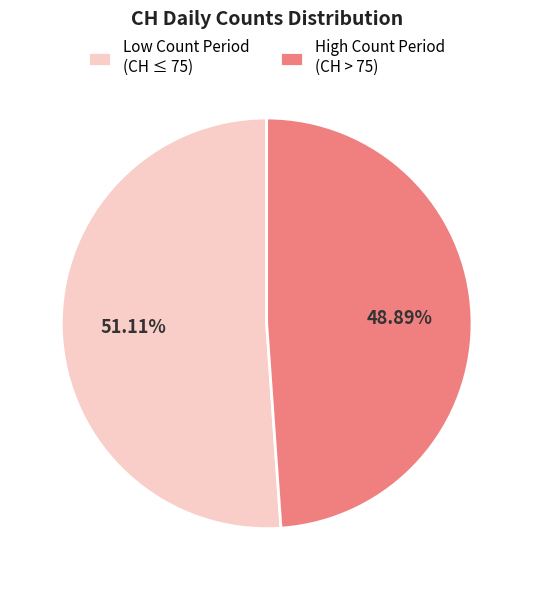

What is the largest slice in the pie chart?

Low Count Period (CH ≤ 75)